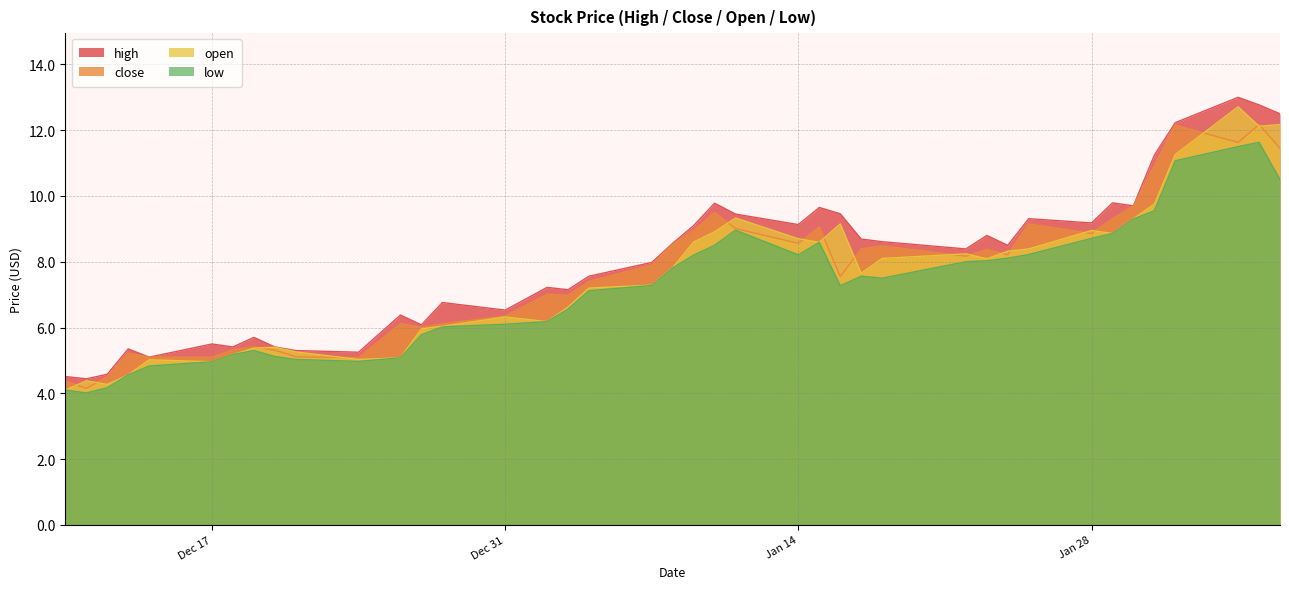

What is the sum of the high values at 2019-01-16 and 2019-01-02?

16.7